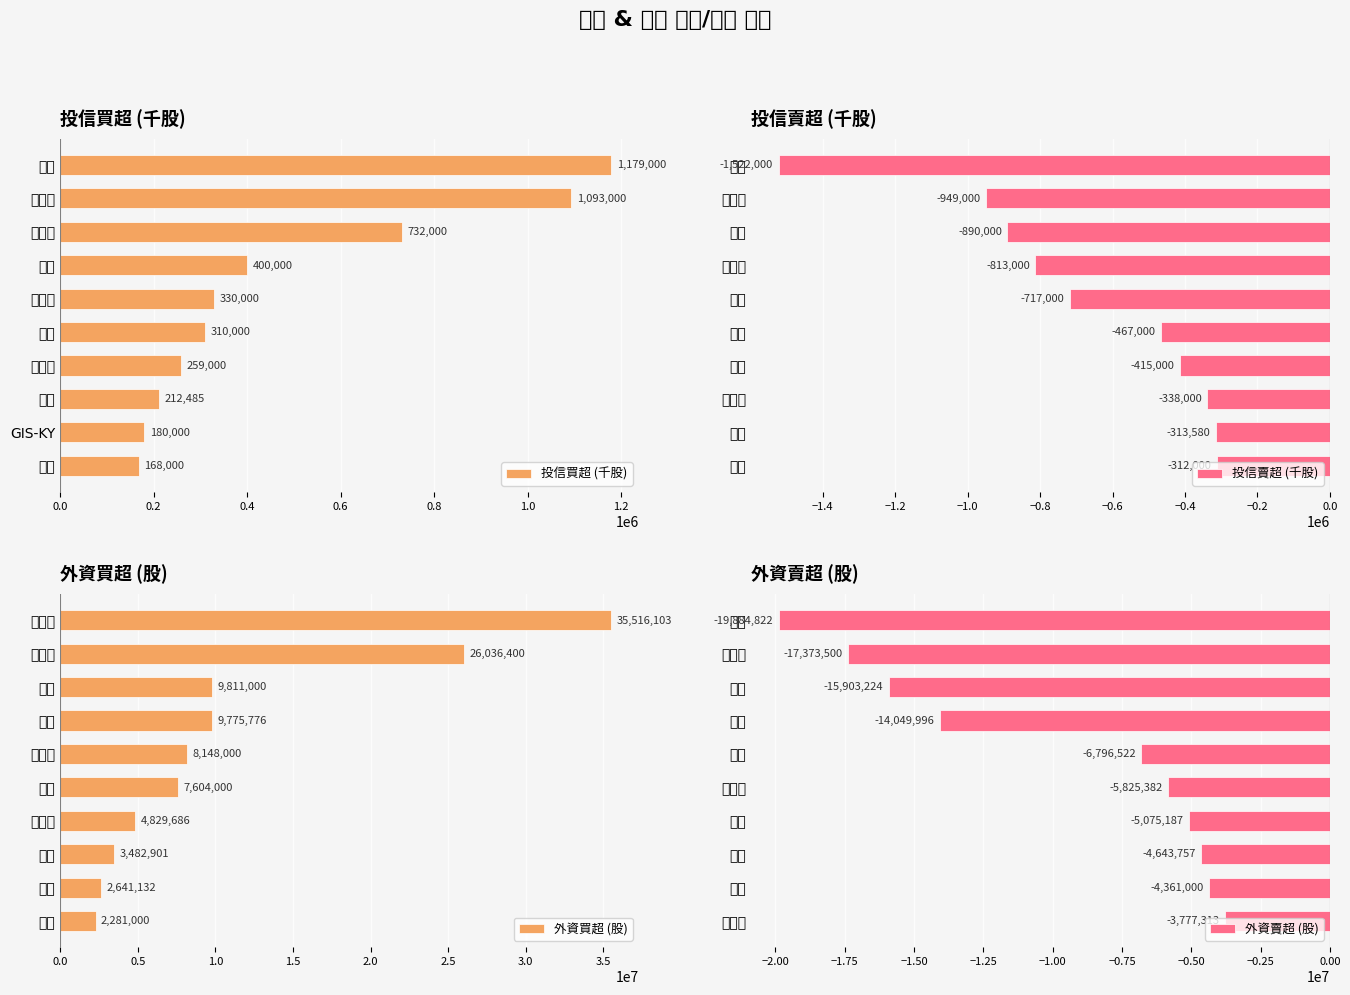

What is the difference between the second highest and minimum values in the 投信賣超 (千股) series?

1208420